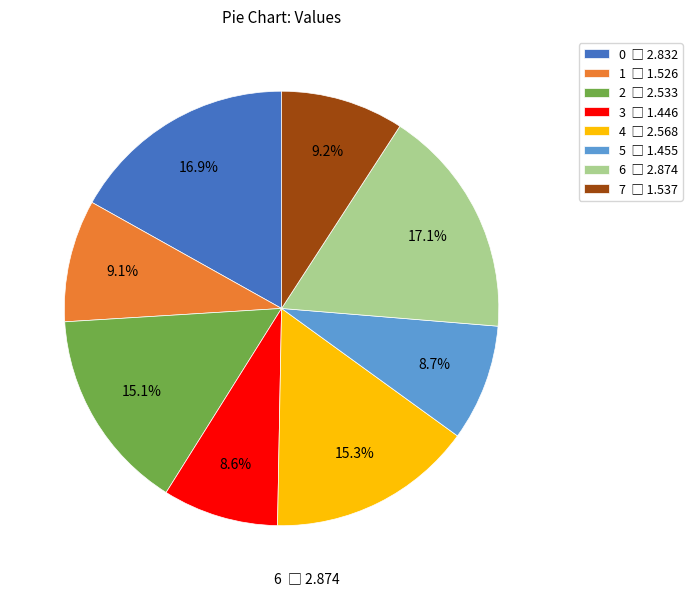

How many segments does this pie chart have?

8